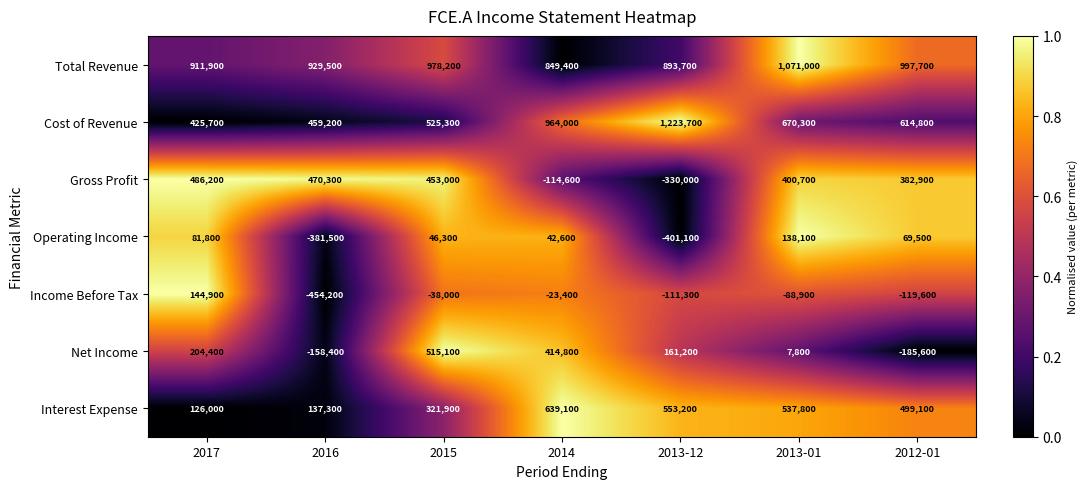

What is the sum of all Total Revenue values?

6631400